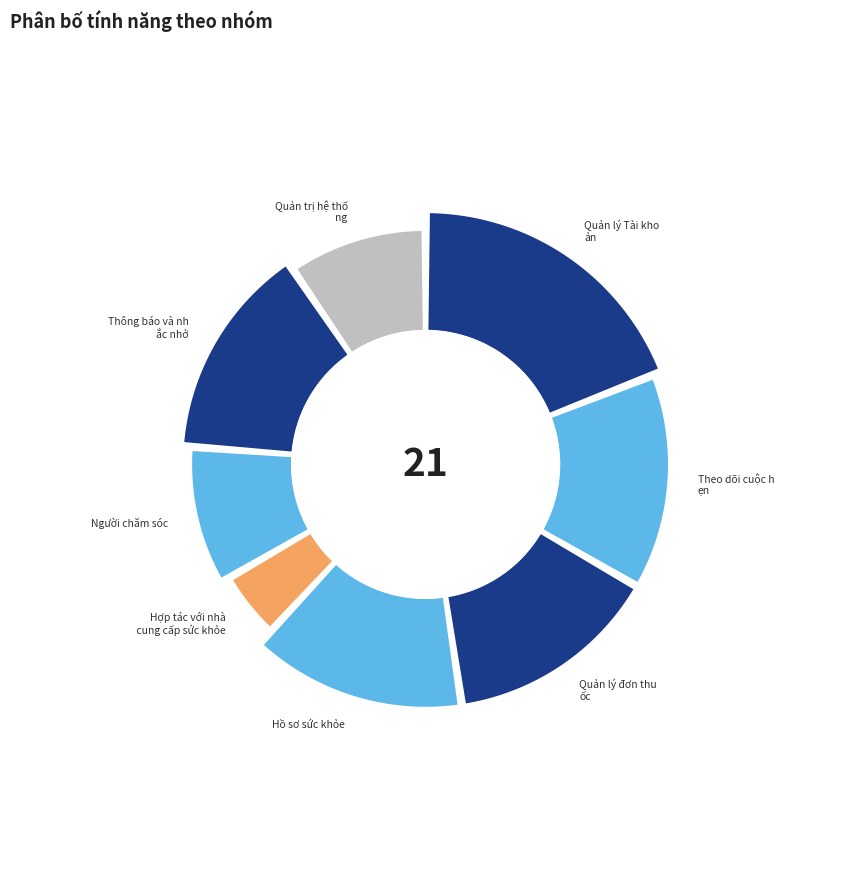

To the nearest percent, what portion does Quản lý Tài khoản represent?

19%